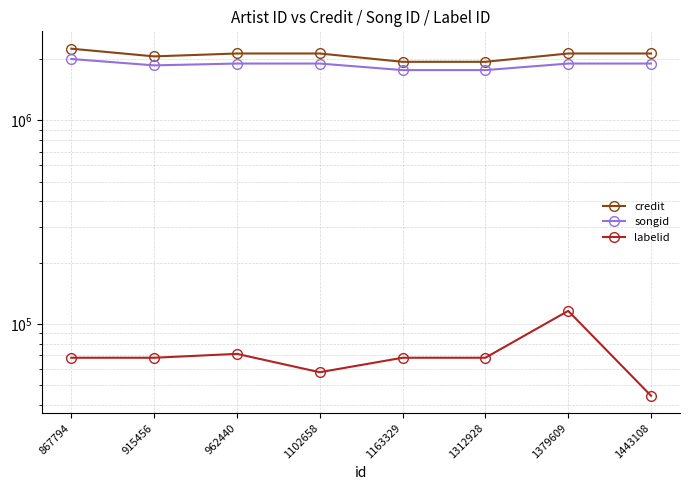

Is this an area chart (filled region under the line)?

No